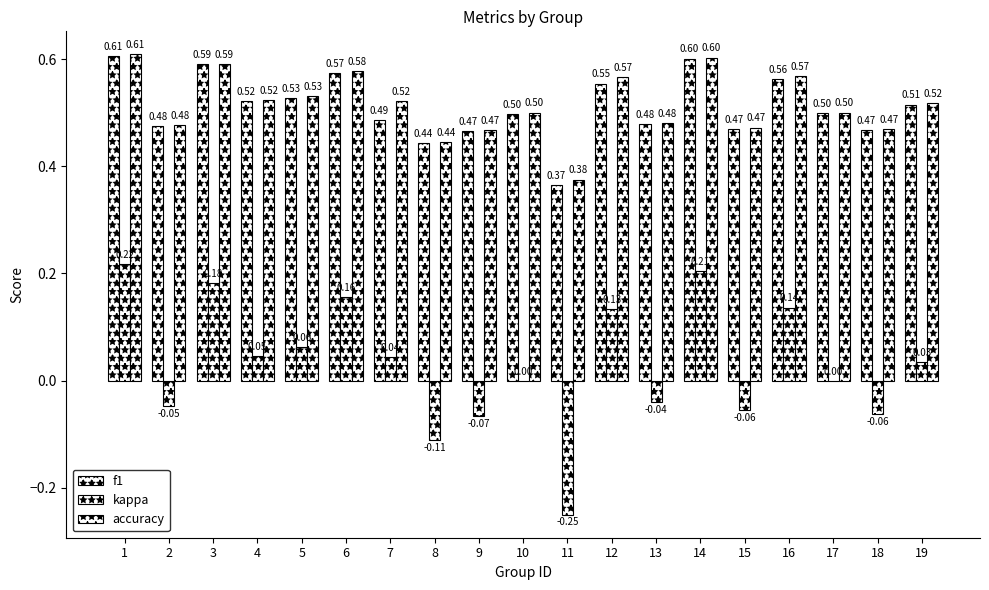

How many series are shown in this chart?

3